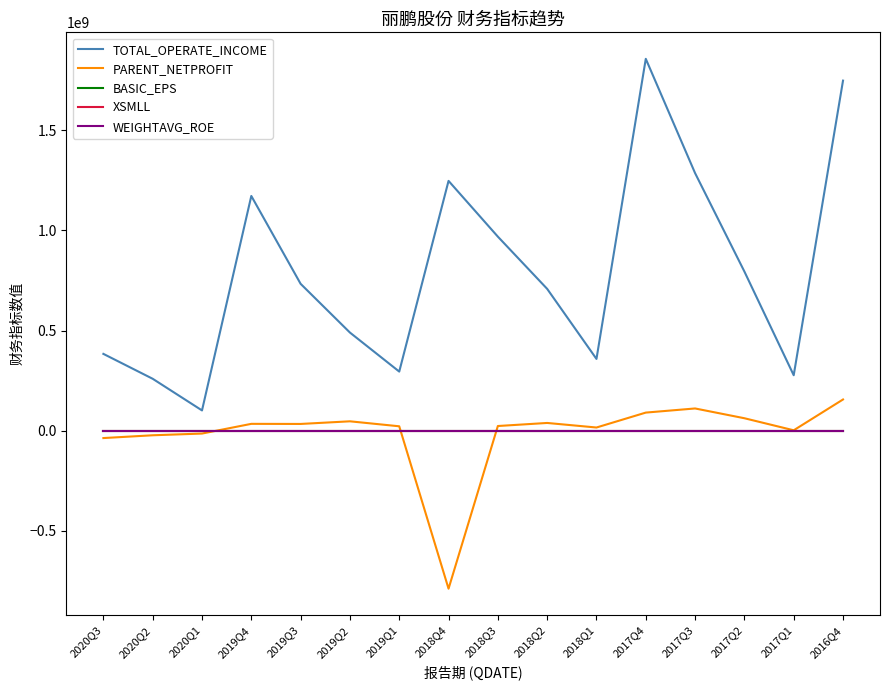

At which category does the chart reach its peak across all series?

2017Q4